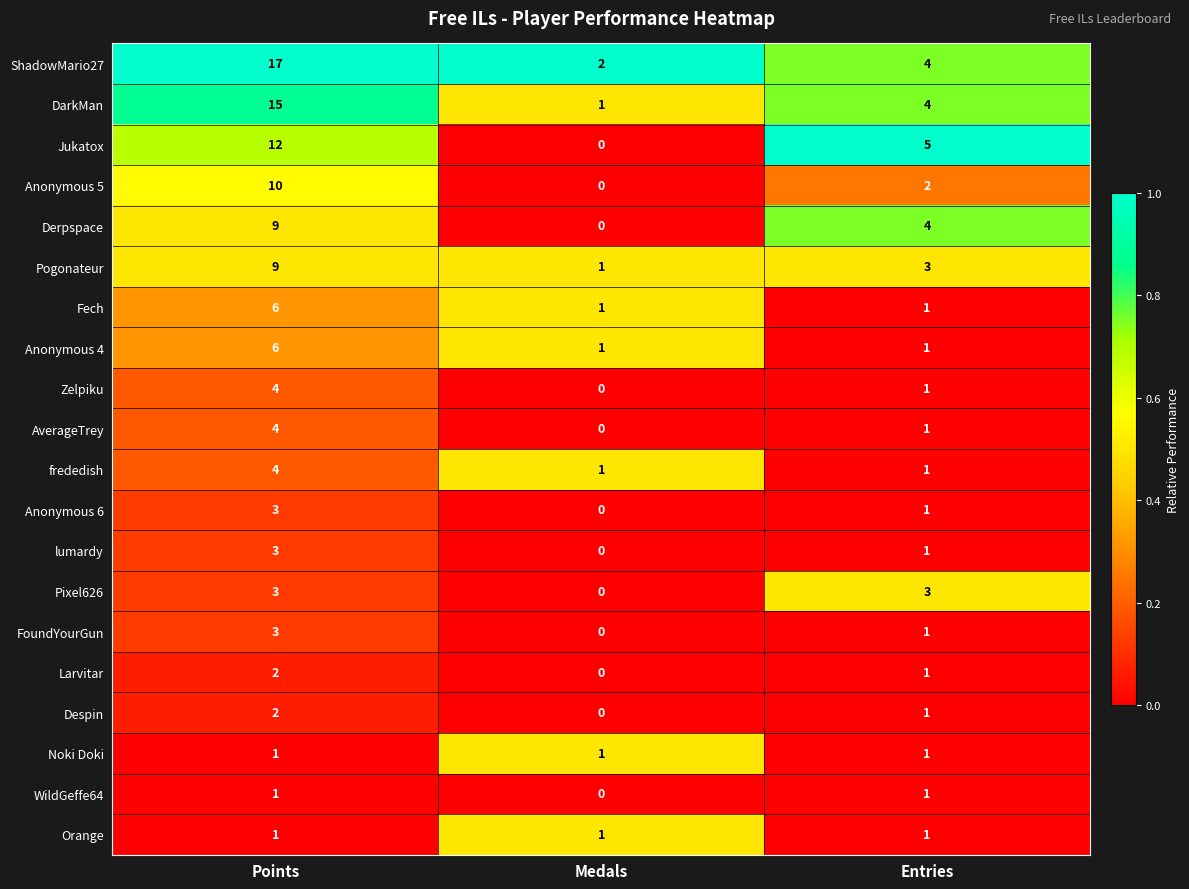

Between Points and Entries, which series saw the biggest shift?

ShadowMario27